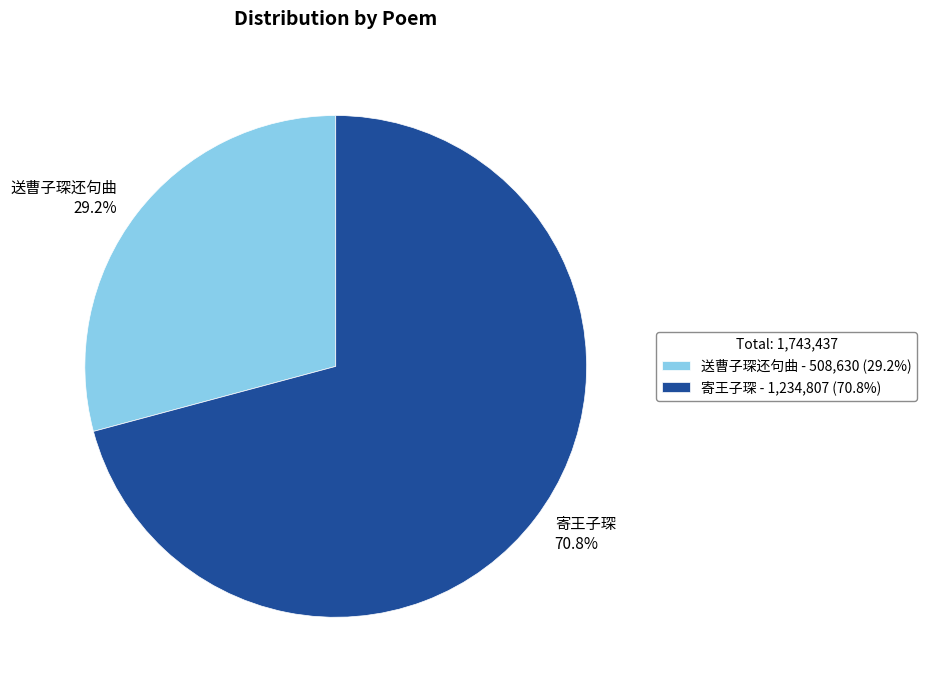

True or false: 寄王子琛 accounts for 71% of the total.

True